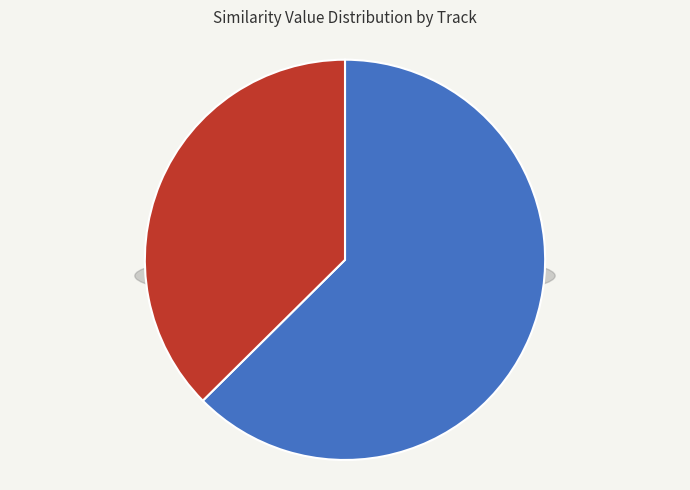

Does spotify:track:5UYEp9kllA47IhttiiMuJ0 account for over 50% of the chart?

No